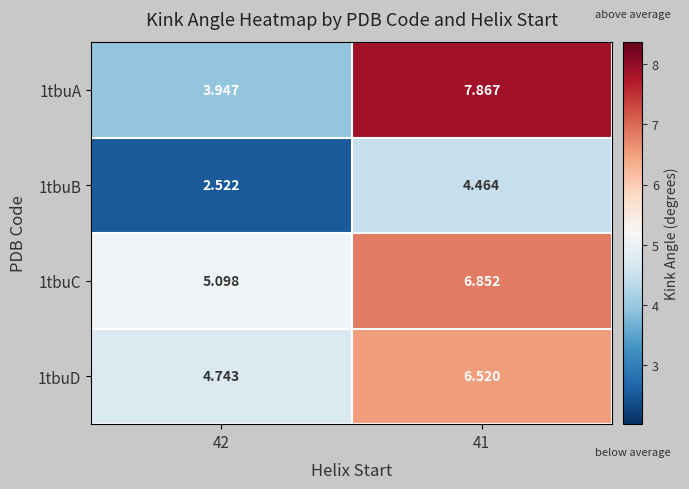

Is the value of 1tbuB at 41 greater than the value of 1tbuA at 42?

Yes